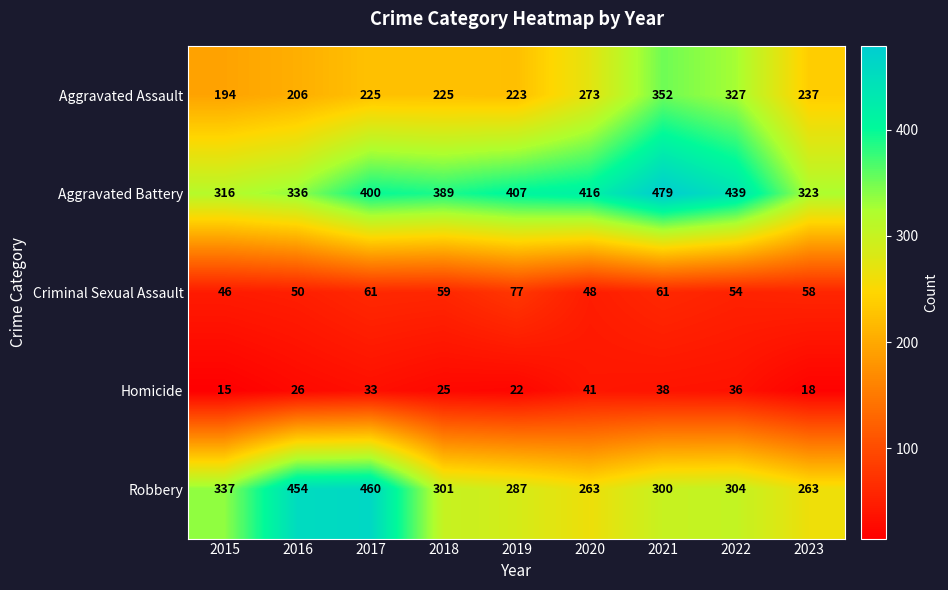

At how many categories does at least one series exceed 307?

9